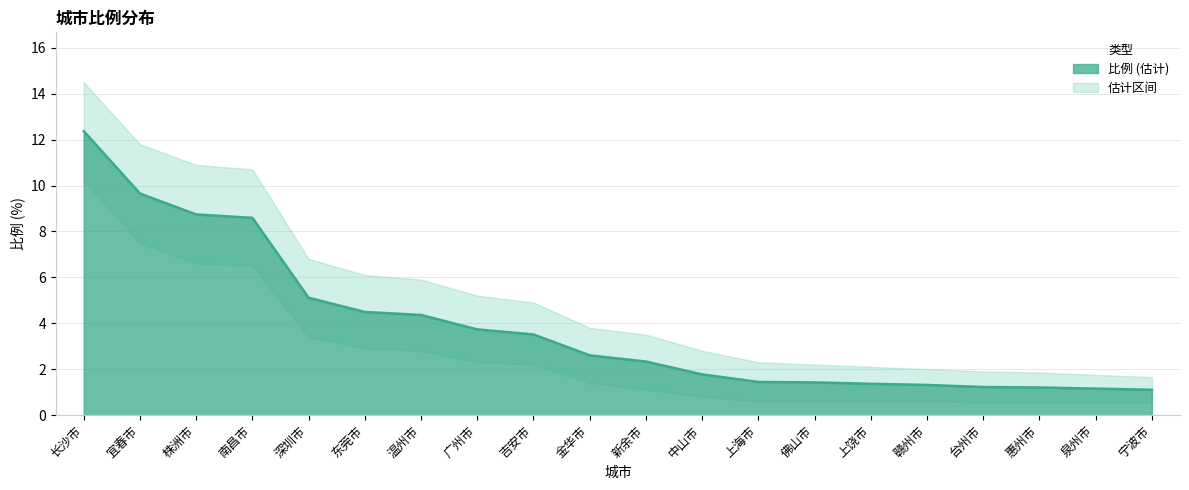

Does the chart have visible grid lines?

Yes